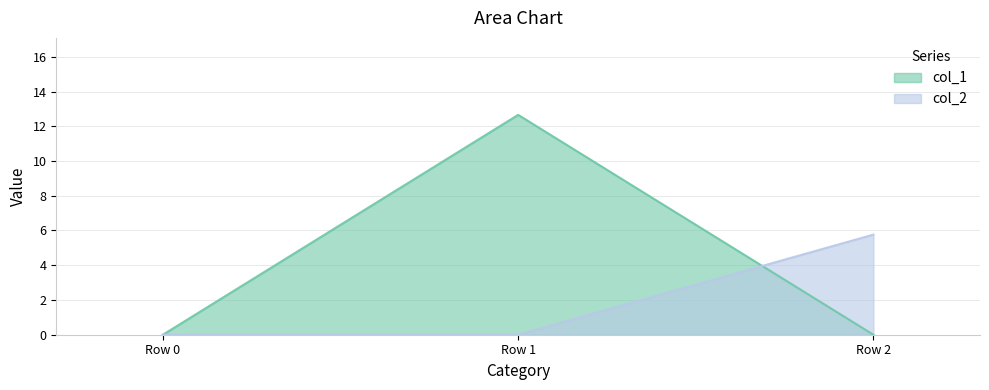

How many categories are shown in the chart?

3